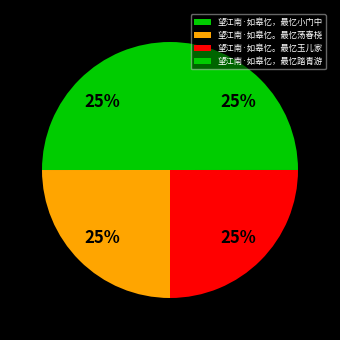

How many segments does this pie chart have?

4